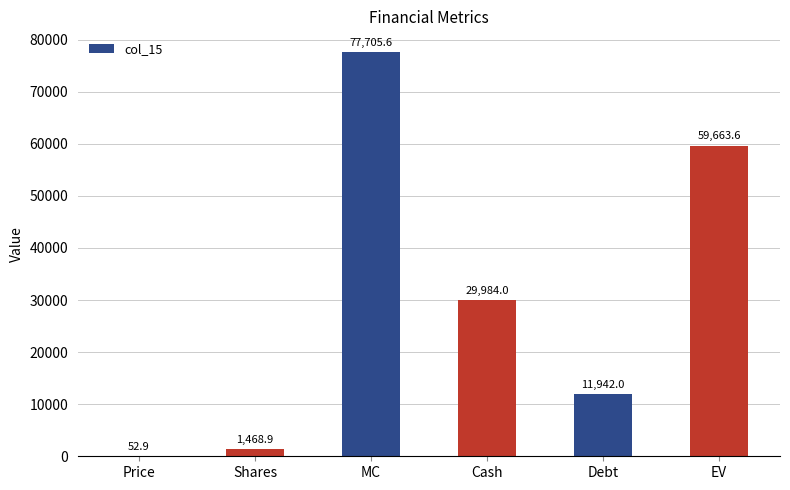

How many data points does each series have?

6